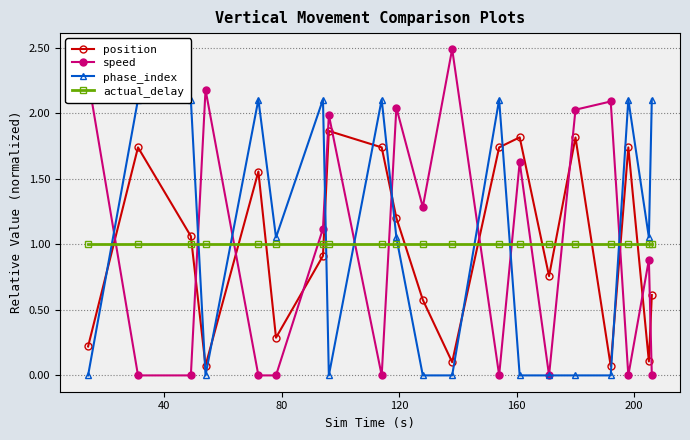

What is the average value of the phase_index series?

1.0